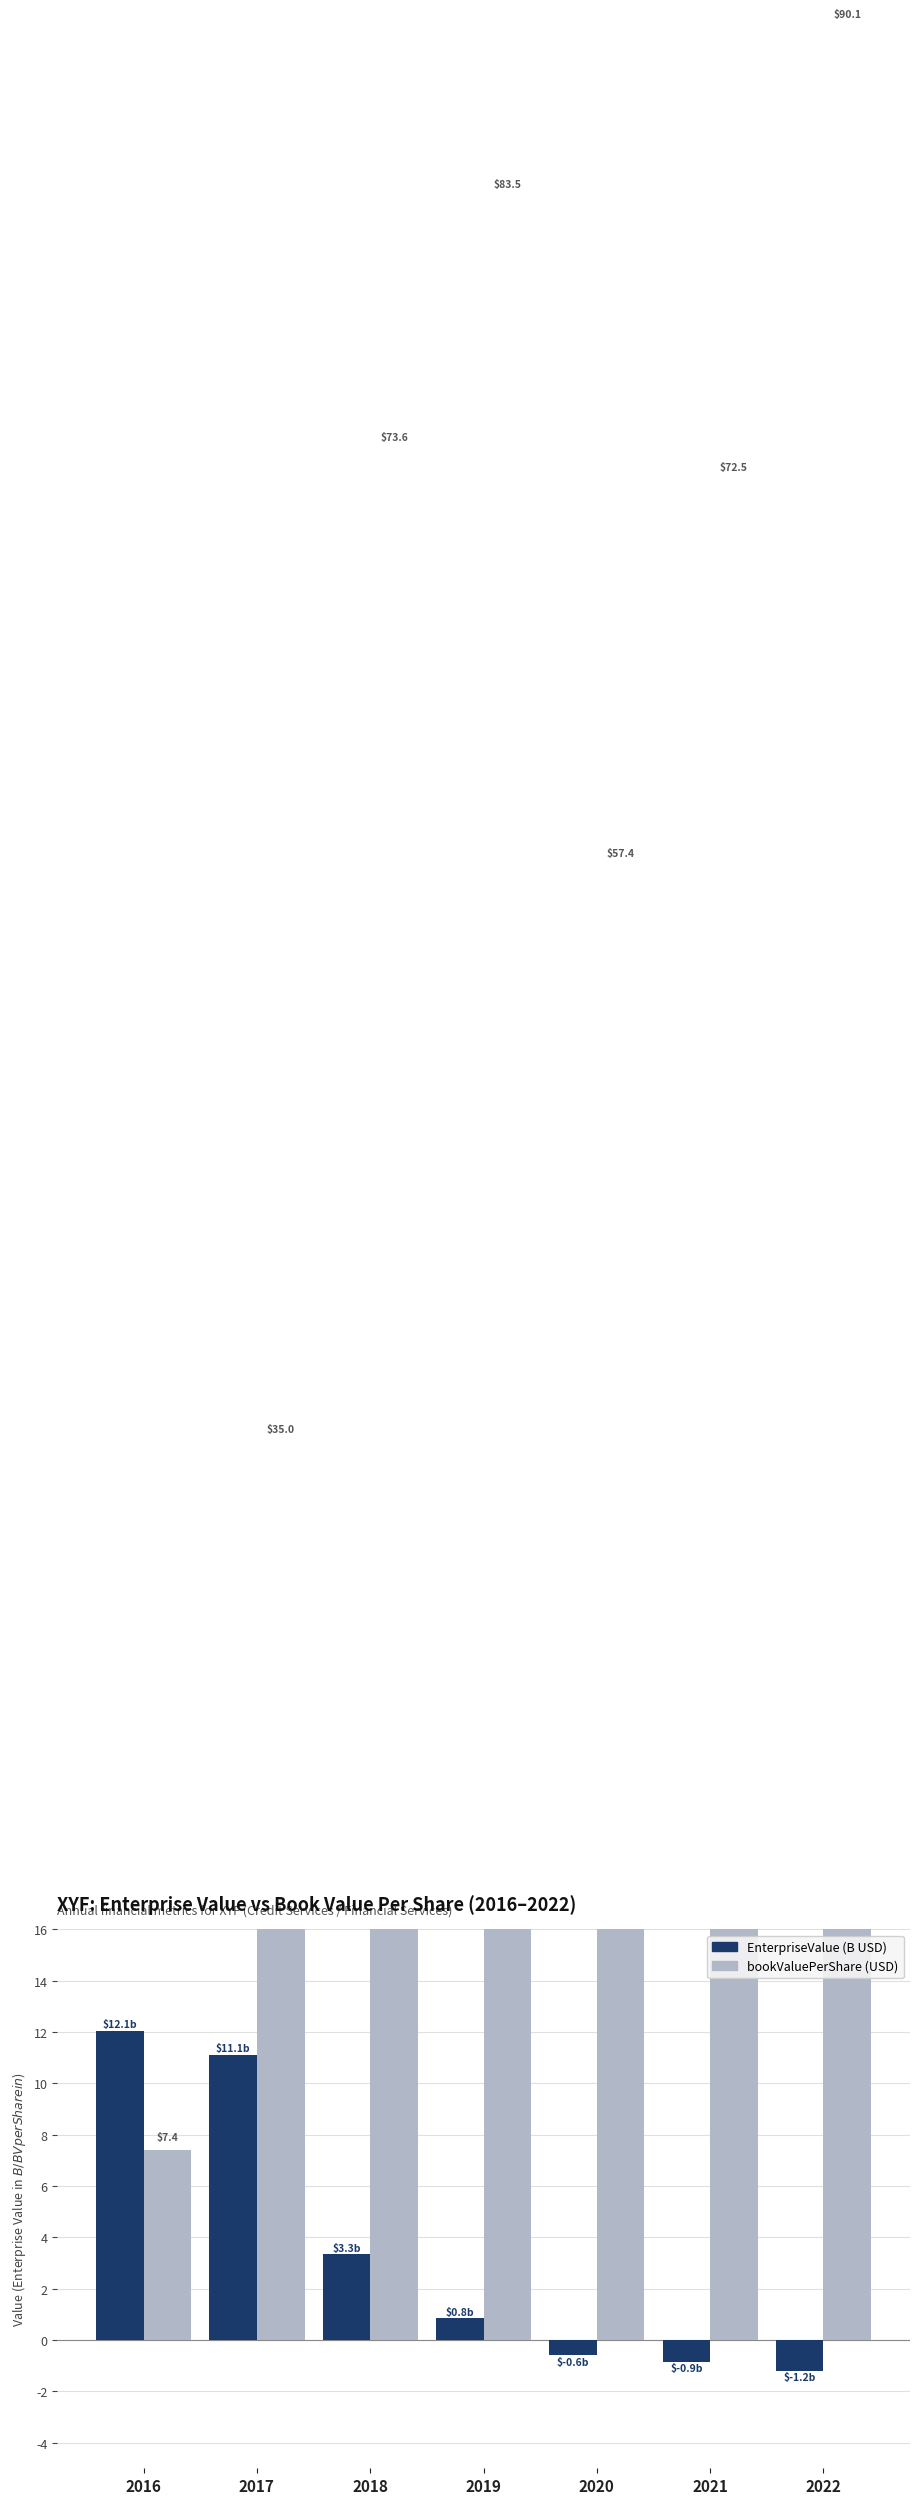

What is the difference between the bookValuePerShare (USD) values at 2020 and 2019?

26.1